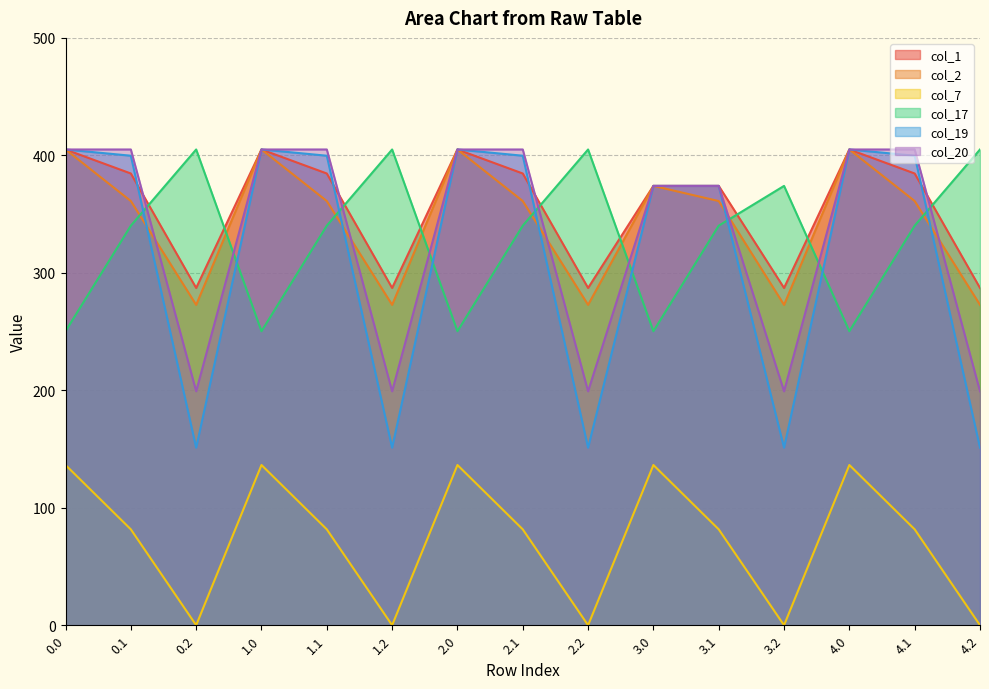

At which label is col_17 closest to 327?

0.1